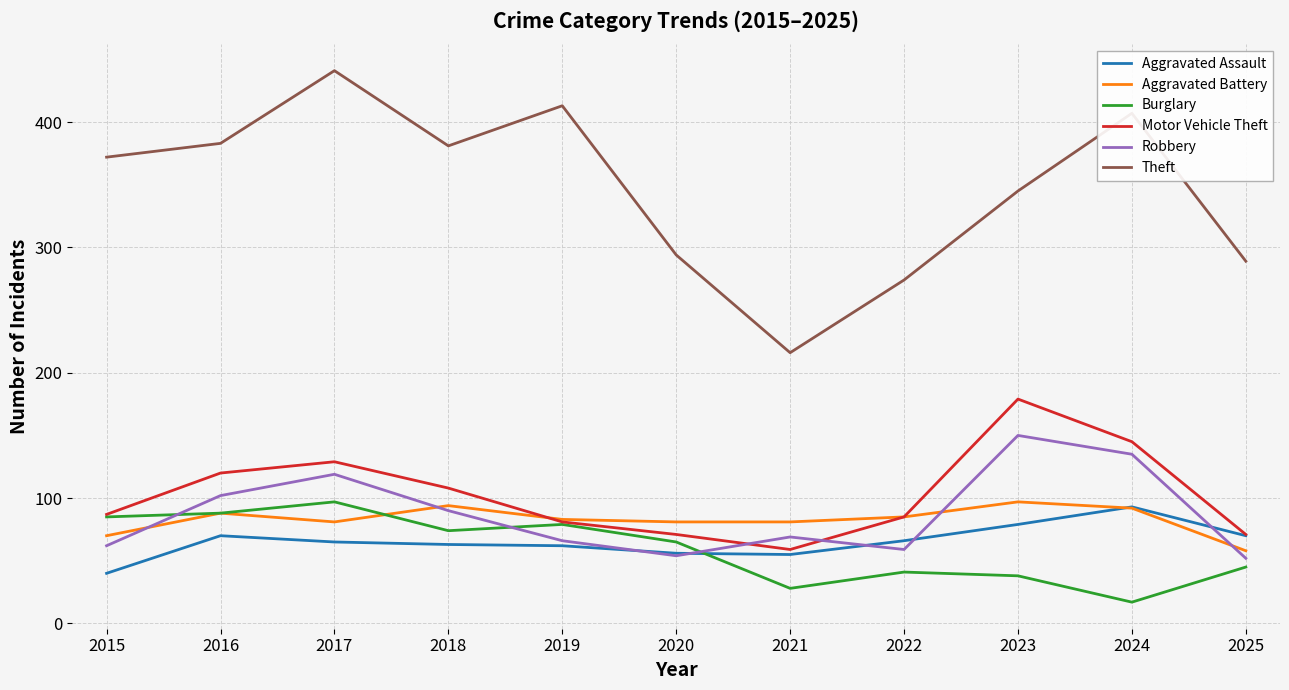

What is the total value across all series at 2018?

810